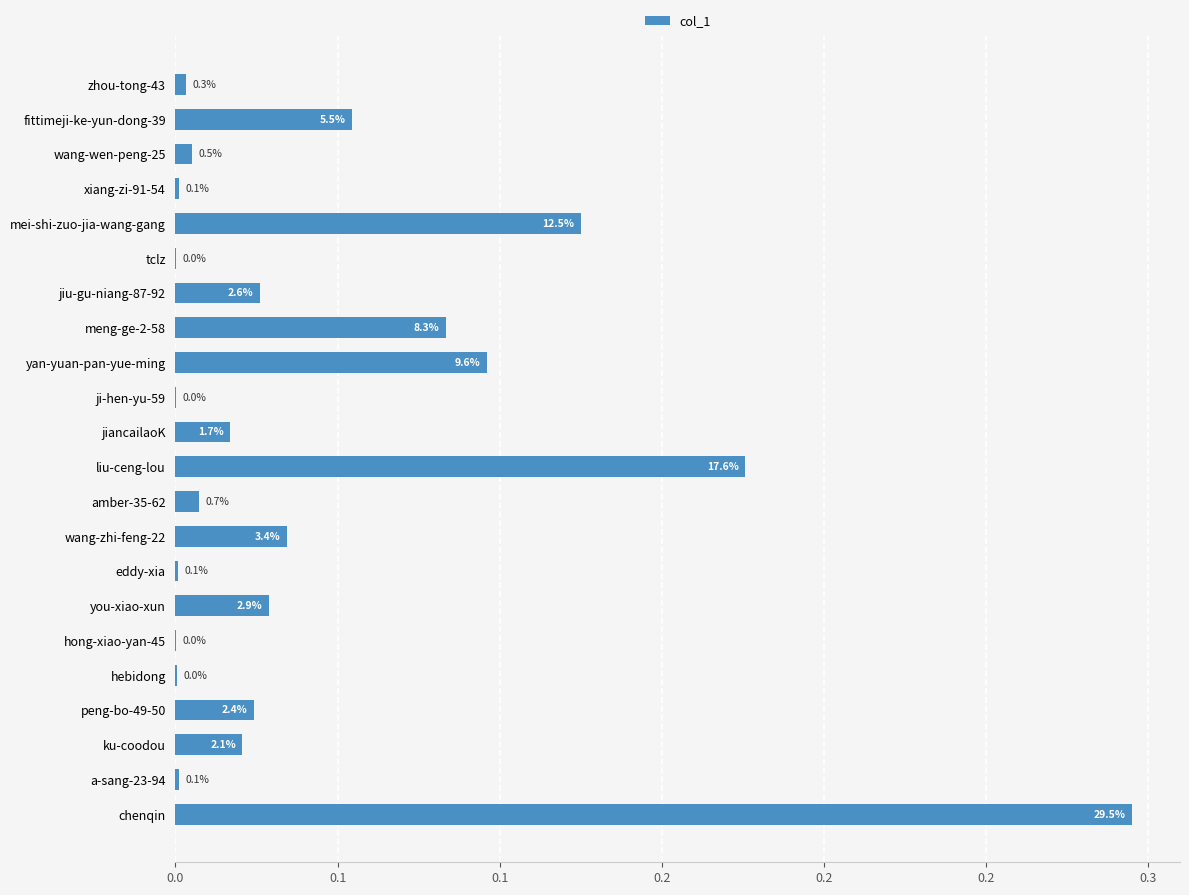

What is the difference between the maximum and minimum values?

0.3